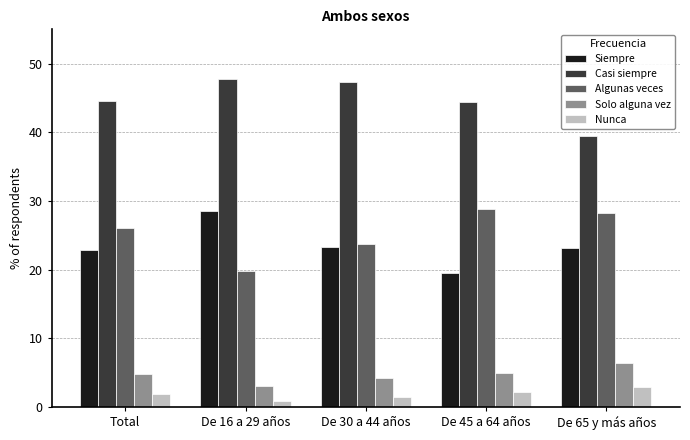

What is the difference between the Solo alguna vez values at Total and De 30 a 44 años?

0.6